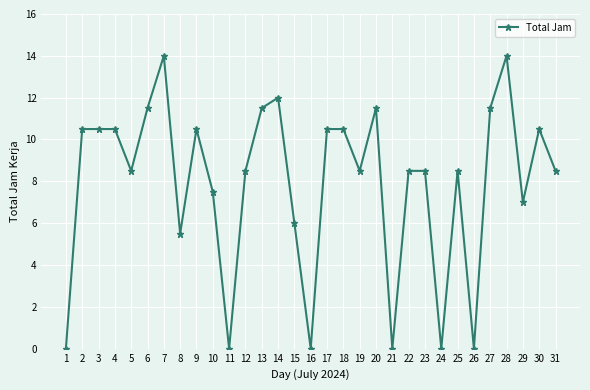

True or false: there are more than 2 points higher than both neighbors.

True